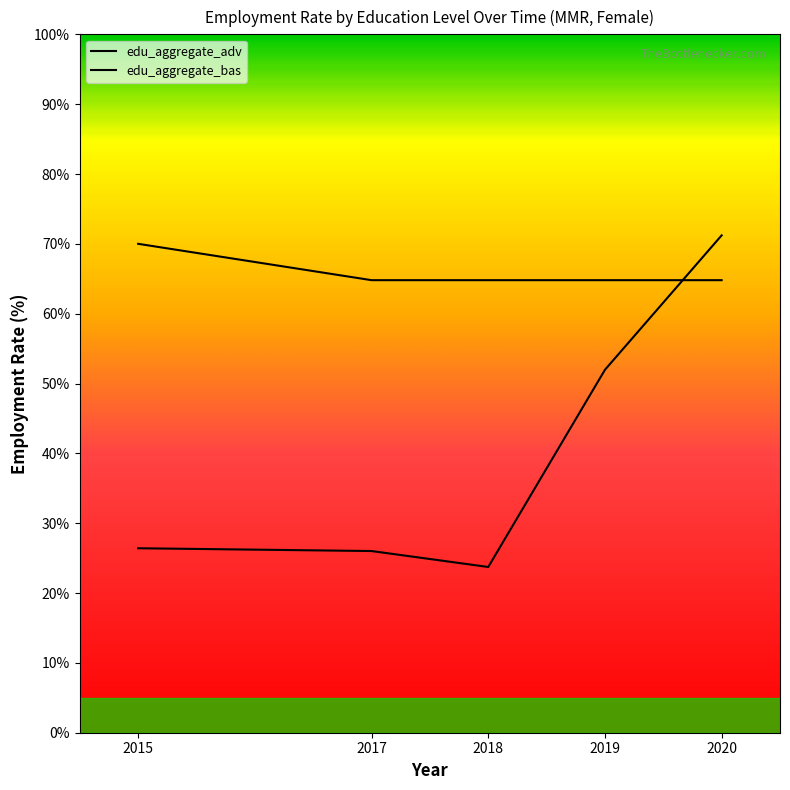

How many lines are shown in the chart?

2